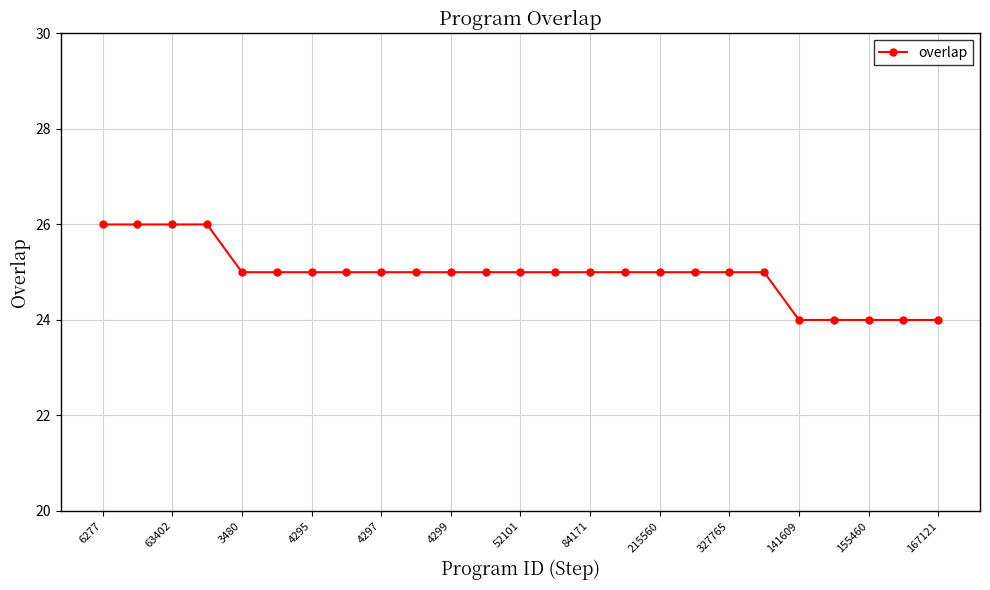

What is the average value?

25